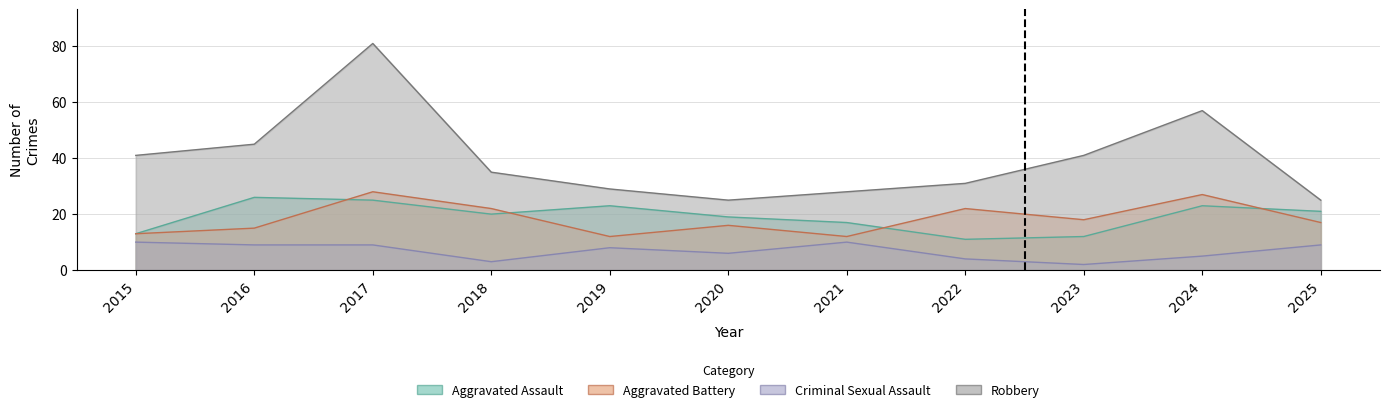

True or false: Robbery and Aggravated Assault cross at least once.

False